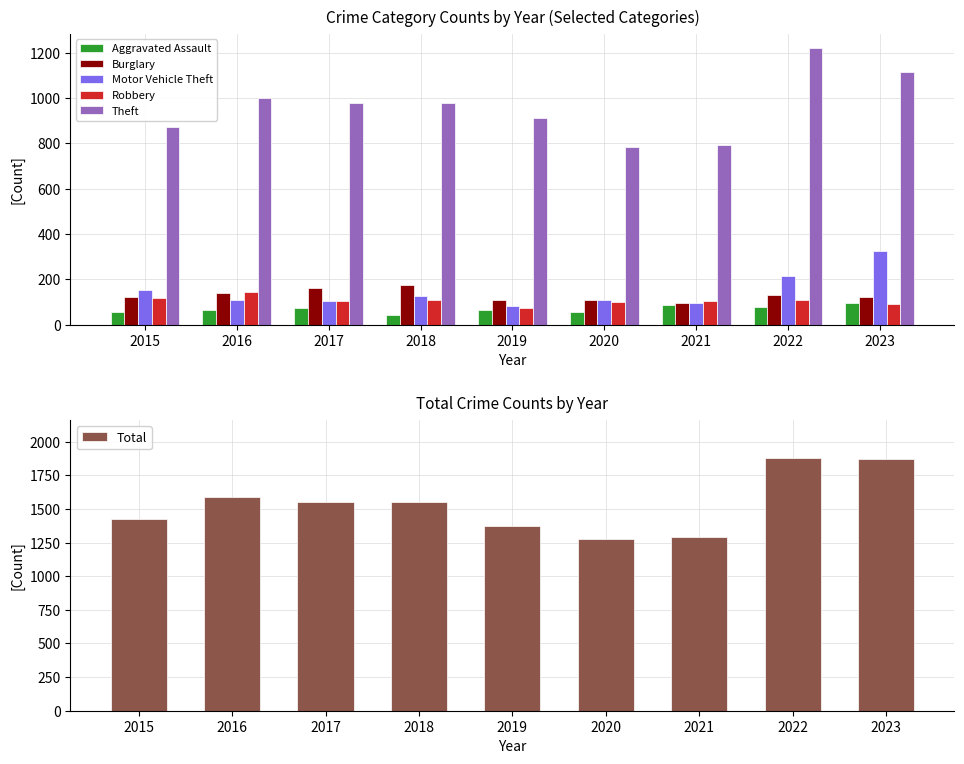

Which series has the largest total across all categories?

Total